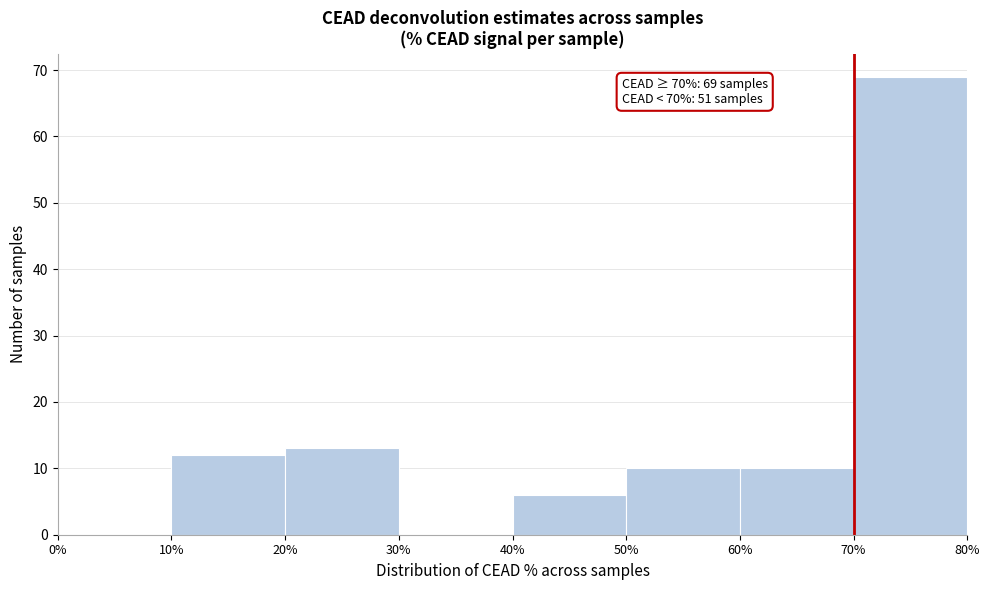

Which range on the x-axis has the tallest bar?

70% to 80%